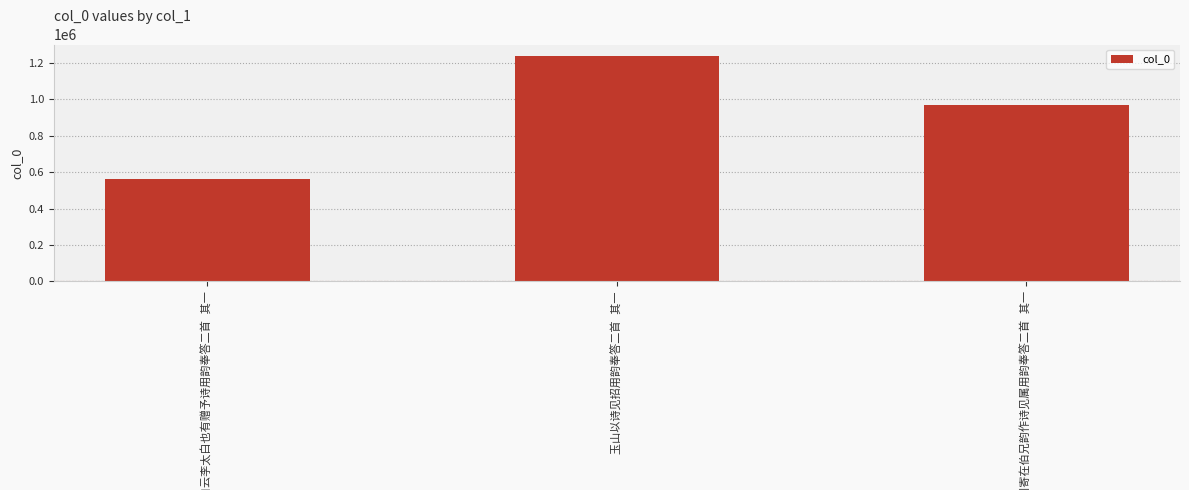

What is the sum of all values?

2776861